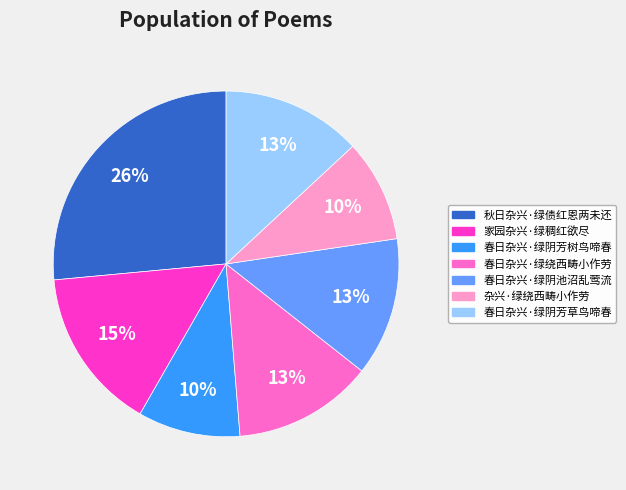

Which category has the biggest portion of the pie?

秋日杂兴·绿债红恩两未还